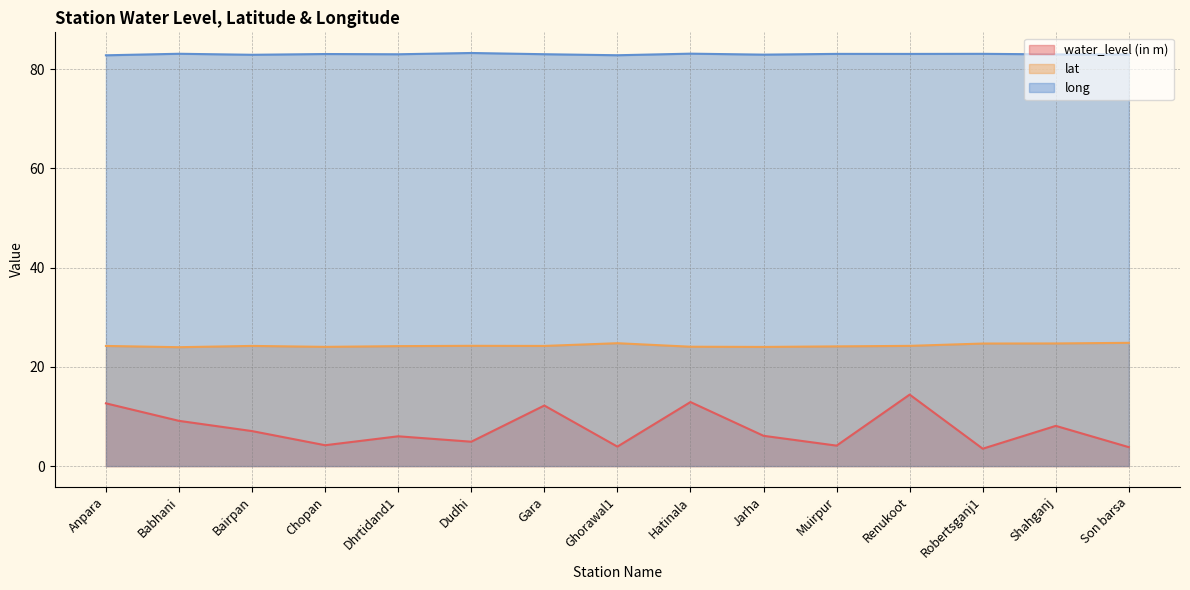

Reading left to right, extract all data points from this chart.

water_level (in m): 12.6	9.1	7.0	4.2	6.0	4.9	12.2	3.9	12.9	6.1	4.1	14.4	3.5	8.1	3.8
lat: 24.2	24.0	24.2	24.0	24.2	24.2	24.2	24.8	24.1	24.0	24.1	24.2	24.7	24.7	24.8
long: 82.8	83.1	82.9	83.0	83.0	83.2	83.0	82.8	83.1	82.9	83.1	83.0	83.1	83.0	82.9